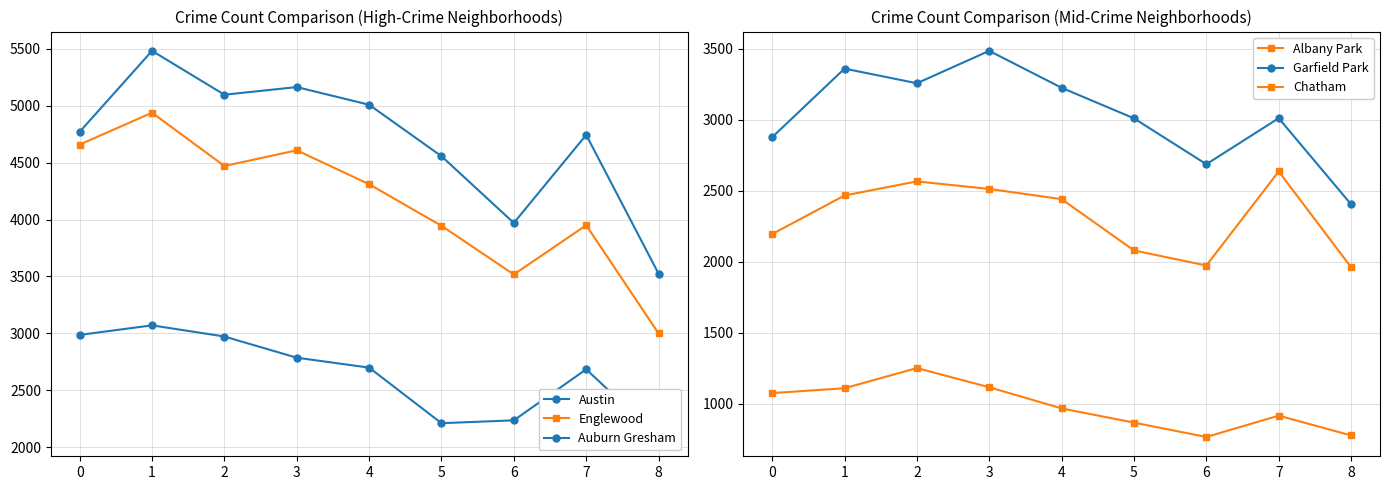

Between 8 and 4, which is larger?

4